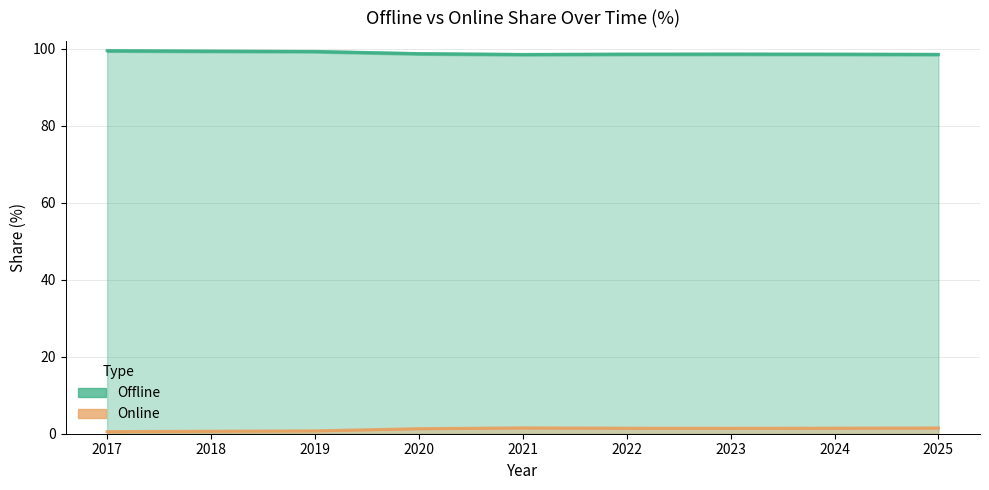

What is the spread (max minus min) of values at 2024?

97.1